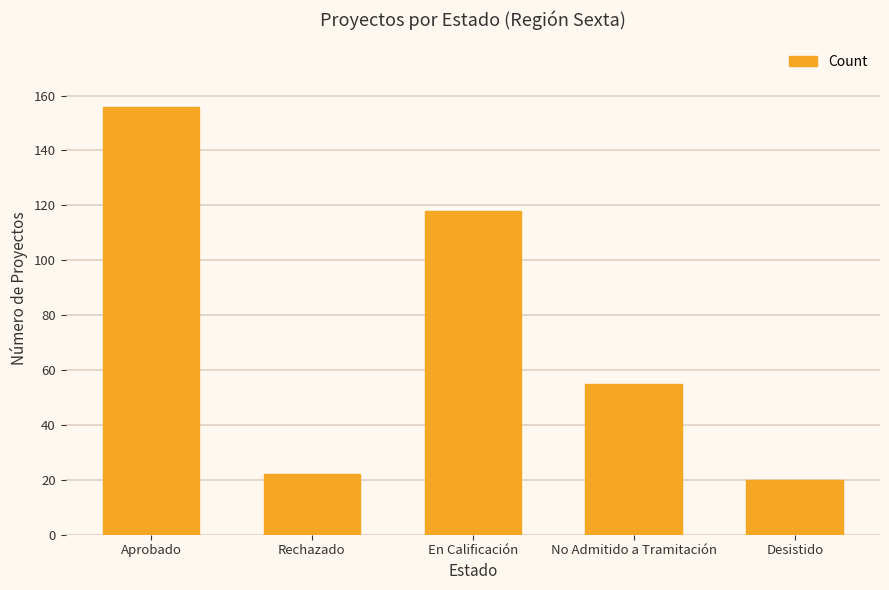

List the labels in order of value, largest first.

Aprobado, En Calificación, No Admitido a Tramitación, Rechazado, Desistido